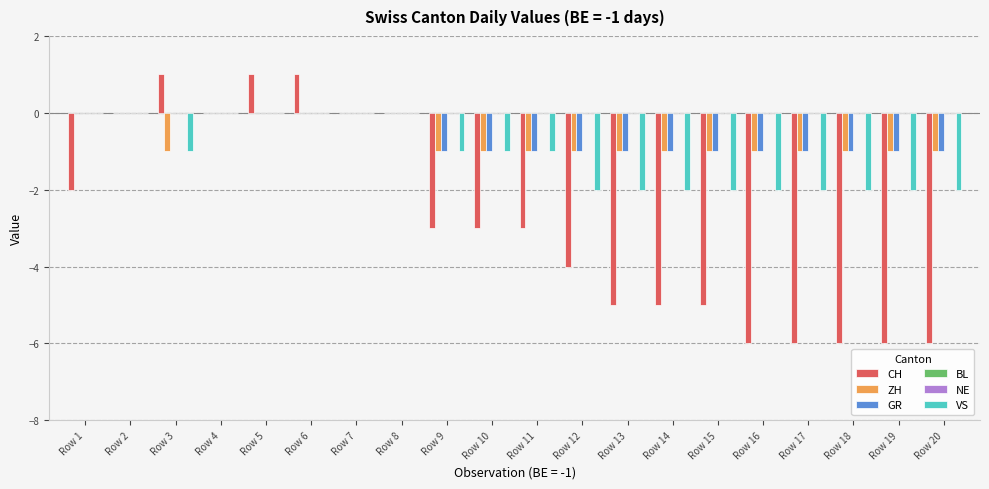

Reading right to left, list all the values displayed in this chart.

CH: Row 20=-6	Row 19=-6	Row 18=-6	Row 17=-6	Row 16=-6	Row 15=-5	Row 14=-5	Row 13=-5	Row 12=-4	Row 11=-3	Row 10=-3	Row 9=-3	Row 8=0	Row 7=0	Row 6=1	Row 5=1	Row 4=0	Row 3=1	Row 2=0	Row 1=-2
ZH: Row 20=-1	Row 19=-1	Row 18=-1	Row 17=-1	Row 16=-1	Row 15=-1	Row 14=-1	Row 13=-1	Row 12=-1	Row 11=-1	Row 10=-1	Row 9=-1	Row 8=0	Row 7=0	Row 6=0	Row 5=0	Row 4=0	Row 3=-1	Row 2=0	Row 1=0
GR: Row 20=-1	Row 19=-1	Row 18=-1	Row 17=-1	Row 16=-1	Row 15=-1	Row 14=-1	Row 13=-1	Row 12=-1	Row 11=-1	Row 10=-1	Row 9=-1	Row 8=0	Row 7=0	Row 6=0	Row 5=0	Row 4=0	Row 3=0	Row 2=0	Row 1=0
BL: Row 20=0	Row 19=0	Row 18=0	Row 17=0	Row 16=0	Row 15=0	Row 14=0	Row 13=0	Row 12=0	Row 11=0	Row 10=0	Row 9=0	Row 8=0	Row 7=0	Row 6=0	Row 5=0	Row 4=0	Row 3=0	Row 2=0	Row 1=0
NE: Row 20=0	Row 19=0	Row 18=0	Row 17=0	Row 16=0	Row 15=0	Row 14=0	Row 13=0	Row 12=0	Row 11=0	Row 10=0	Row 9=0	Row 8=0	Row 7=0	Row 6=0	Row 5=0	Row 4=0	Row 3=0	Row 2=0	Row 1=0
VS: Row 20=-2	Row 19=-2	Row 18=-2	Row 17=-2	Row 16=-2	Row 15=-2	Row 14=-2	Row 13=-2	Row 12=-2	Row 11=-1	Row 10=-1	Row 9=-1	Row 8=0	Row 7=0	Row 6=0	Row 5=0	Row 4=0	Row 3=-1	Row 2=0	Row 1=0